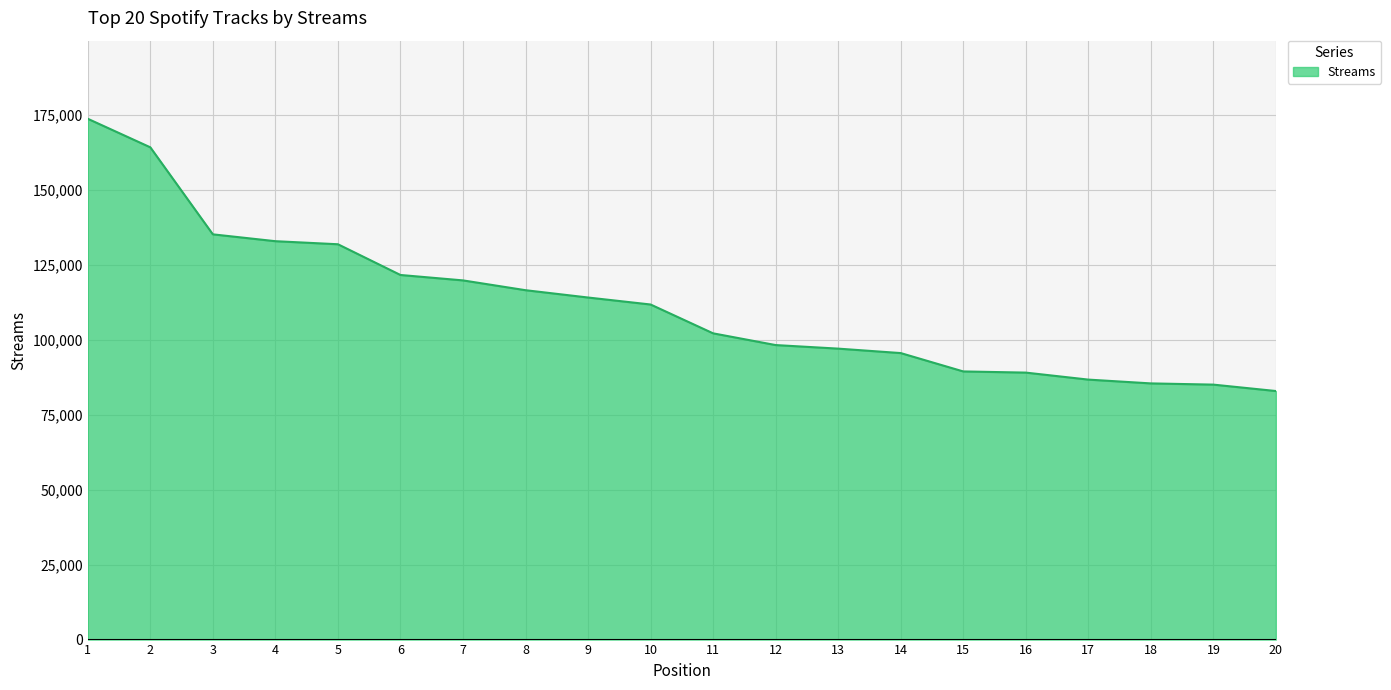

Read the value at 17, to the nearest 10.

86760